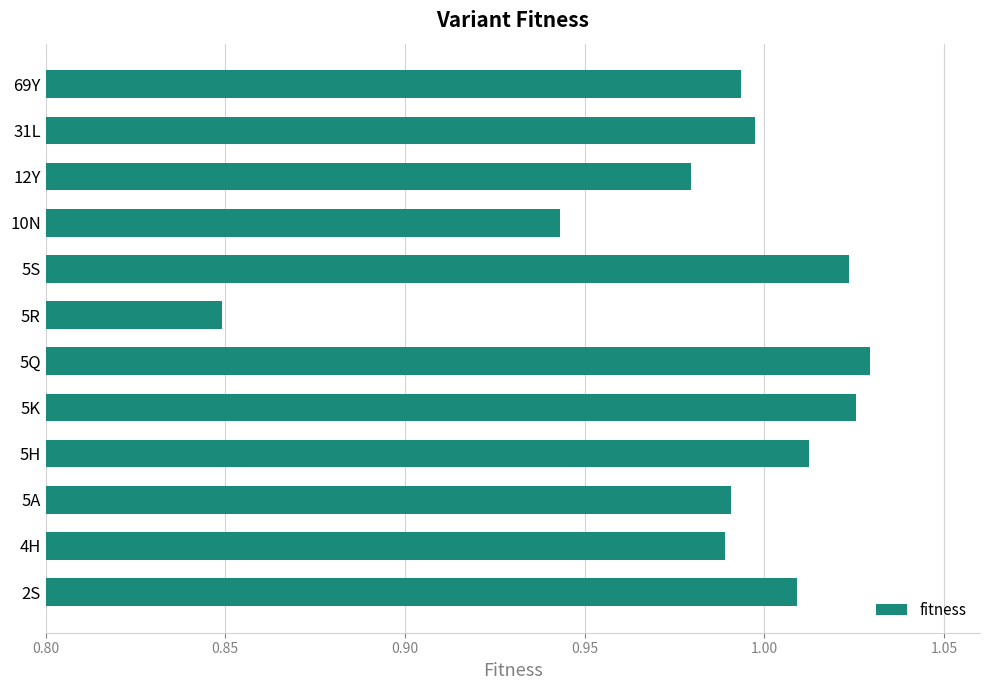

True or false: the data shows 1.5 at 5A.

False